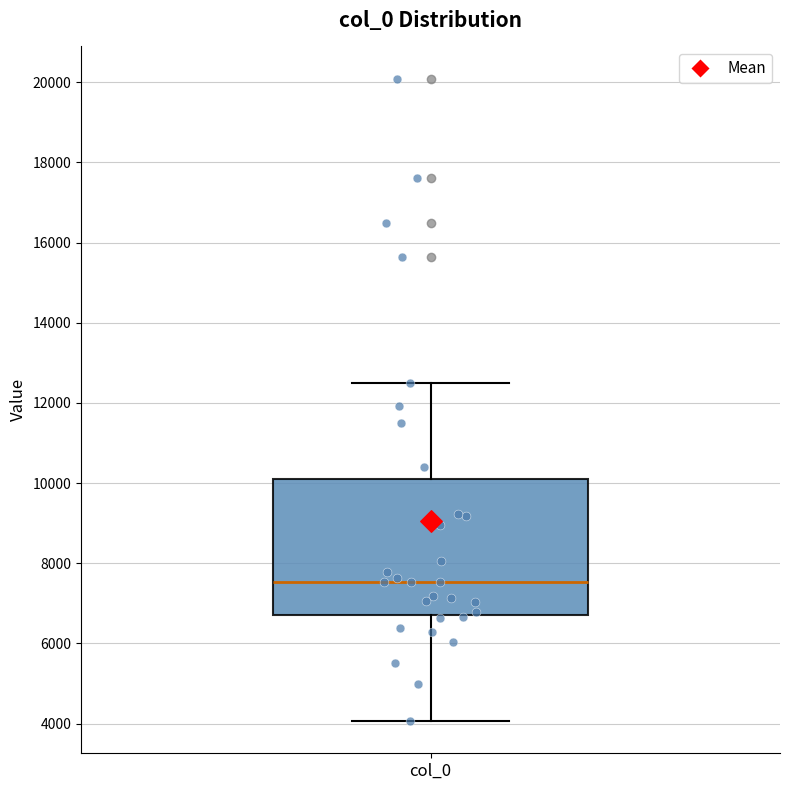

Where does the median line of the box for col_0 sit on the y-axis? The values are not printed on the chart, so give them approximately, as read against the axis.

7600